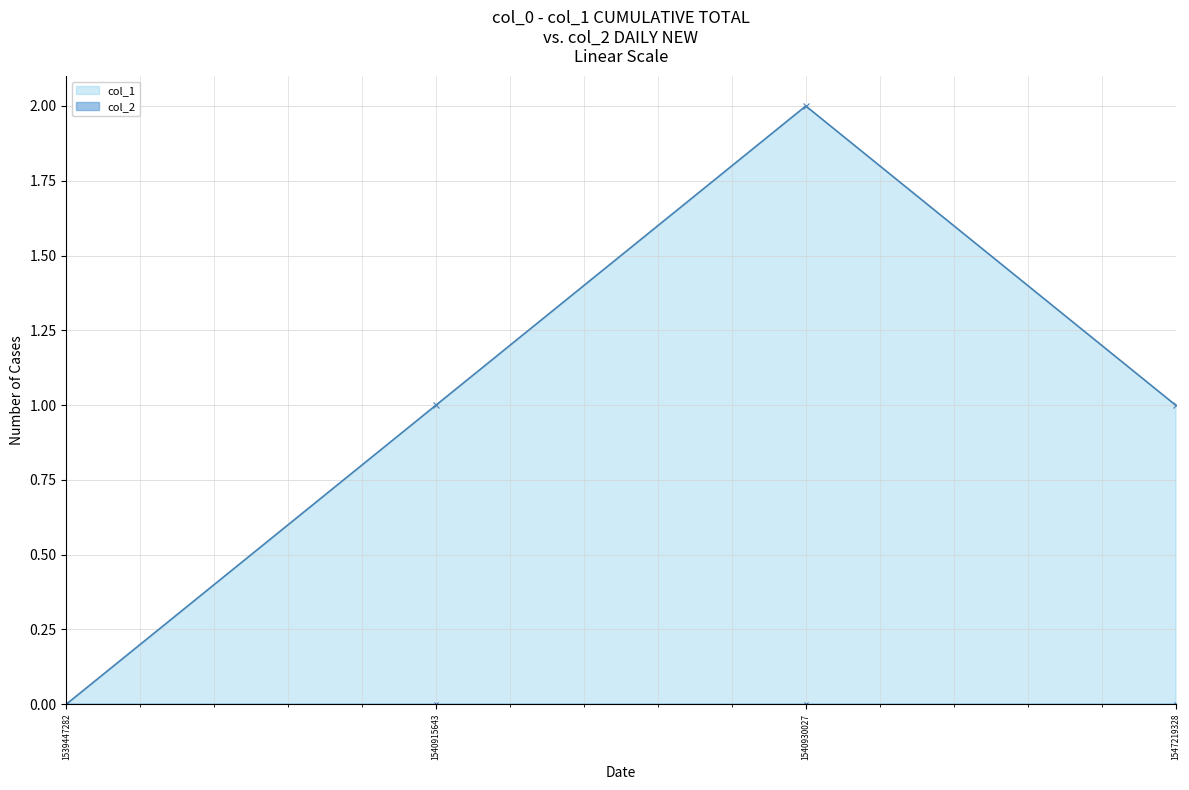

True or false: col_1 and col_2 cross at least once.

False